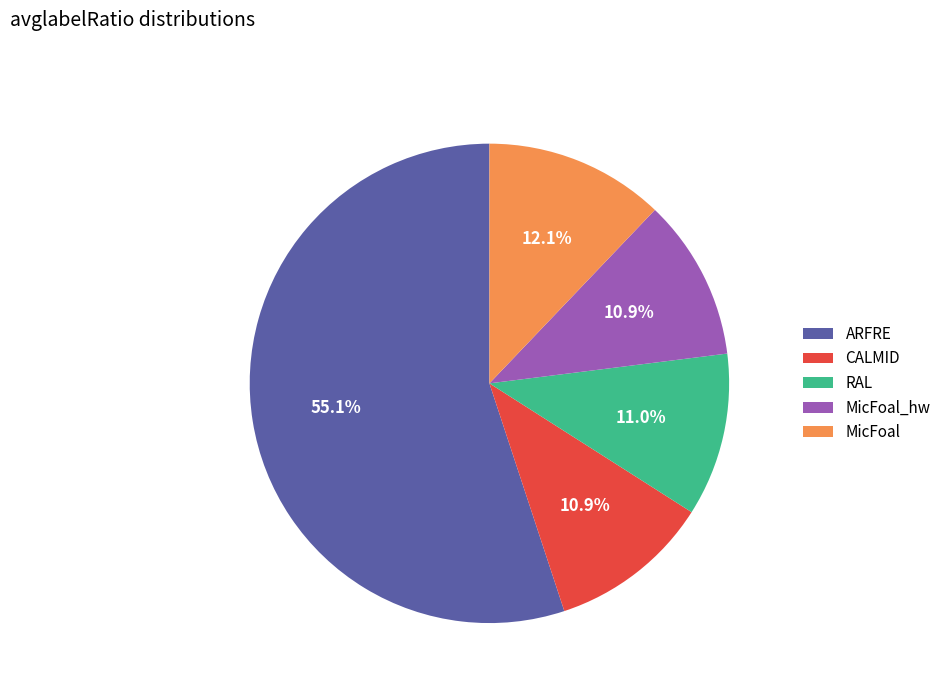

What percentage is the MicFoal slice, to the nearest percent?

12%